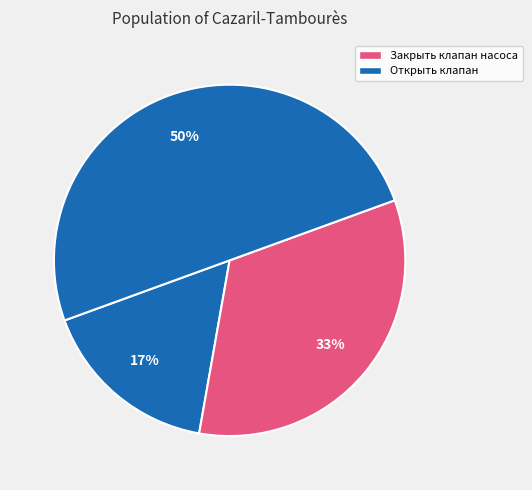

How many segments does this pie chart have?

4